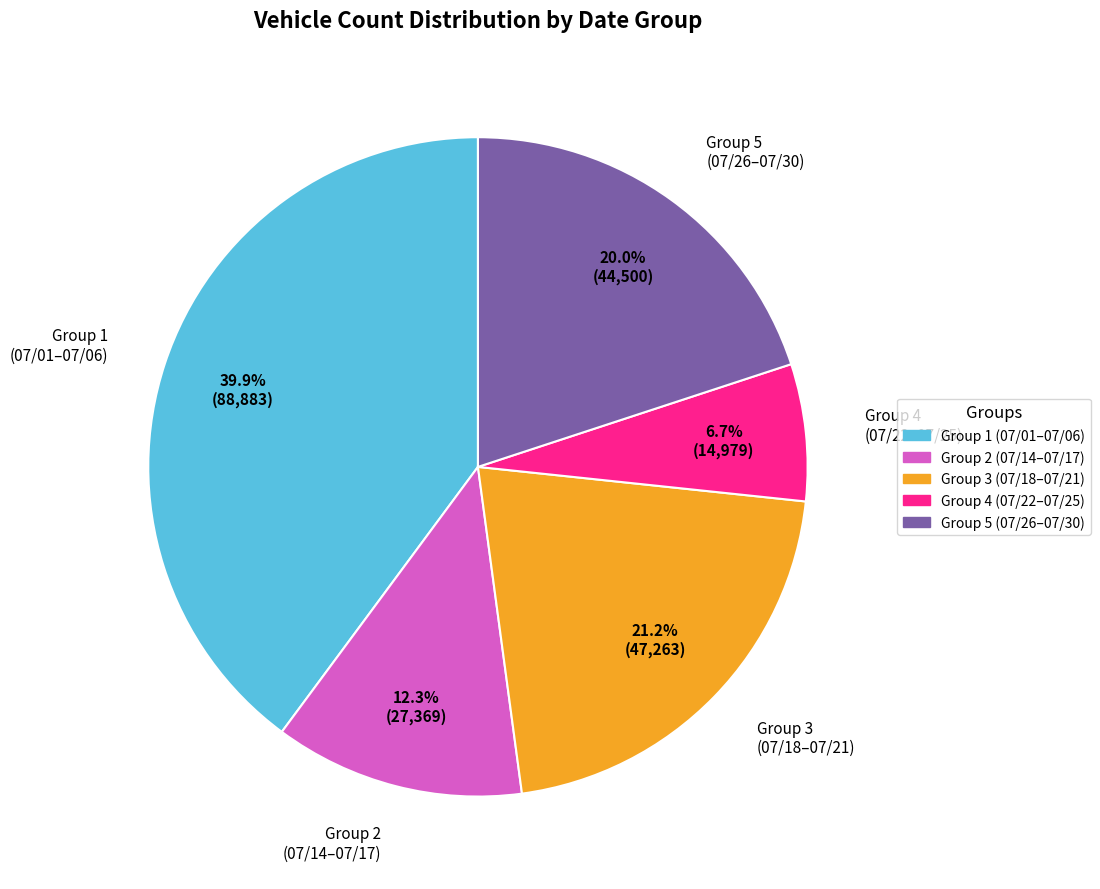

Rank the categories by value from highest to lowest.

Group 1 (07/01–07/06), Group 3 (07/18–07/21), Group 5 (07/26–07/30), Group 2 (07/14–07/17), Group 4 (07/22–07/25)